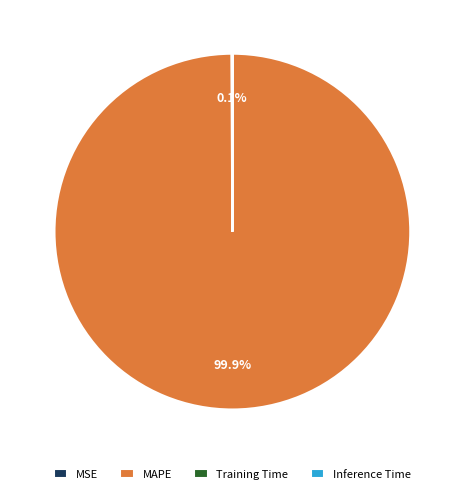

Does any single category account for the majority?

Yes